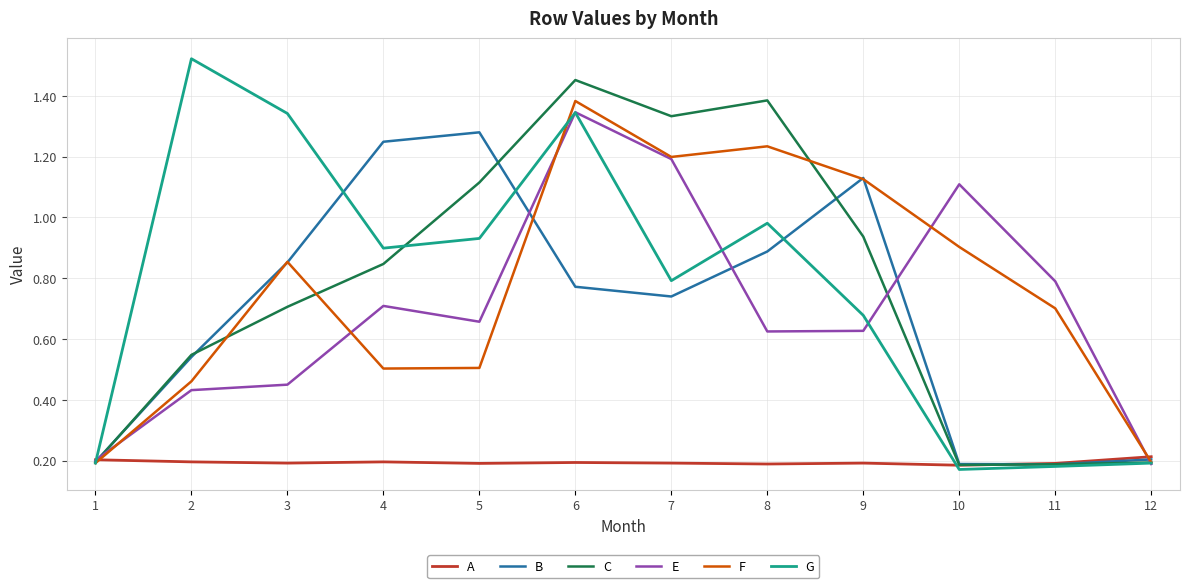

True or false: F has a value of 0.2 at 1.

True